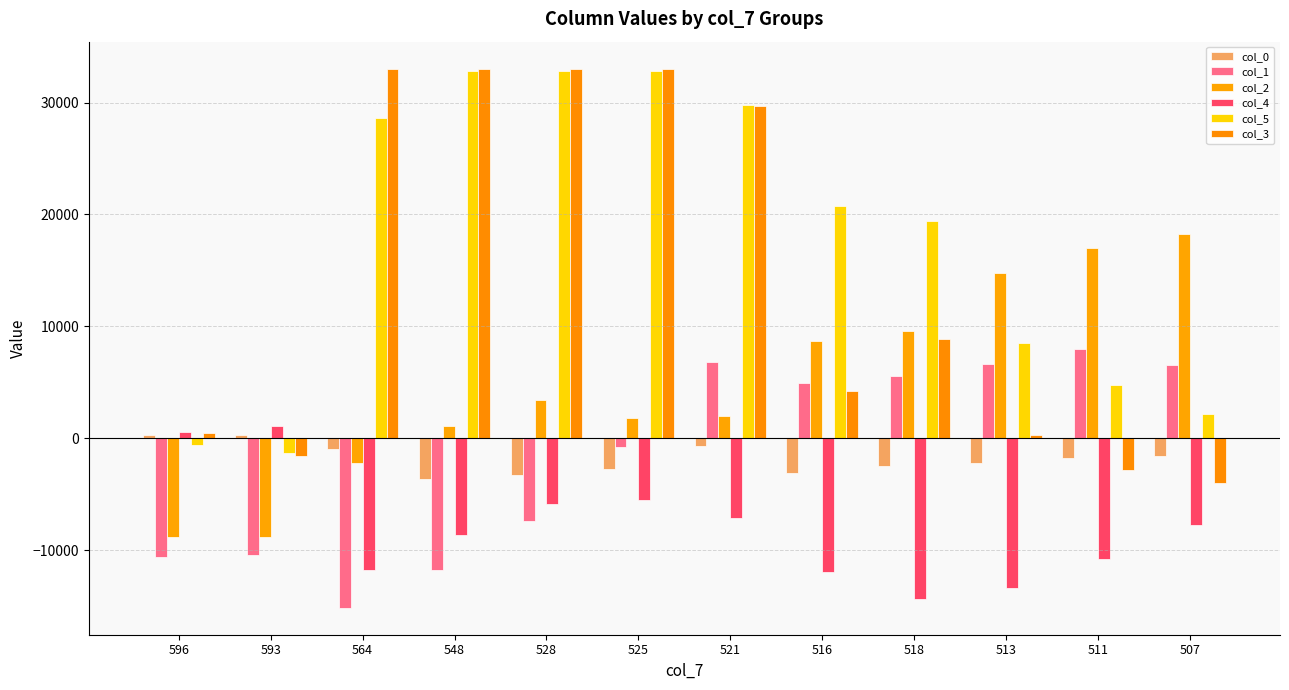

Reading right to left, extract all data points from this chart.

col_0: -1593.0	-1773.0	-2229.0	-2449.0	-3102.3	-705.0	-2761.0	-3297.0	-3605.0	-965.0	319.0	303.0
col_1: 6544.0	7968.0	6688.0	5604.0	4918.7	6828.0	-764.0	-7340.0	-11788.0	-15128.0	-10436.0	-10602.0
col_2: 18217.0	16981.0	14741.0	9609.0	8727.7	2037.0	1865.0	3413.0	1065.0	-2235.0	-8851.0	-8825.0
col_4: -7768.0	-10779.0	-13353.0	-14329.0	-11969.3	-7079.0	-5491.0	-5828.0	-8591.0	-11727.0	1116.0	586.0
col_5: 2163.0	4806.0	8547.0	19412.0	20772.7	29809.0	32851.0	32851.0	32851.0	28656.0	-1287.0	-634.0
col_3: -3959.0	-2855.0	286.0	8871.0	4191.0	29699.0	33026.0	33026.0	33026.0	33026.0	-1553.0	457.5